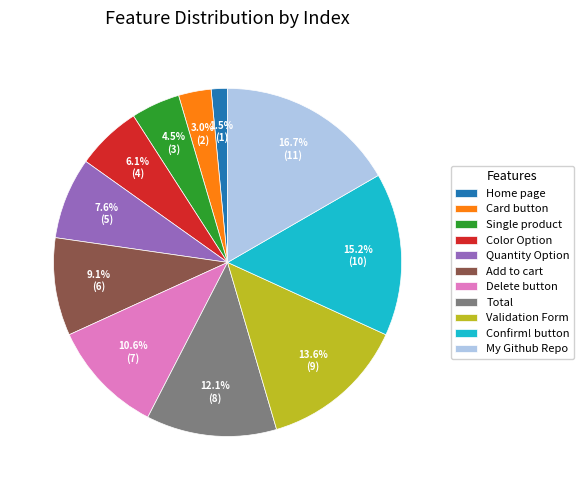

What is the ratio of the value at My Github Repo to the value at Add to cart?

1.8